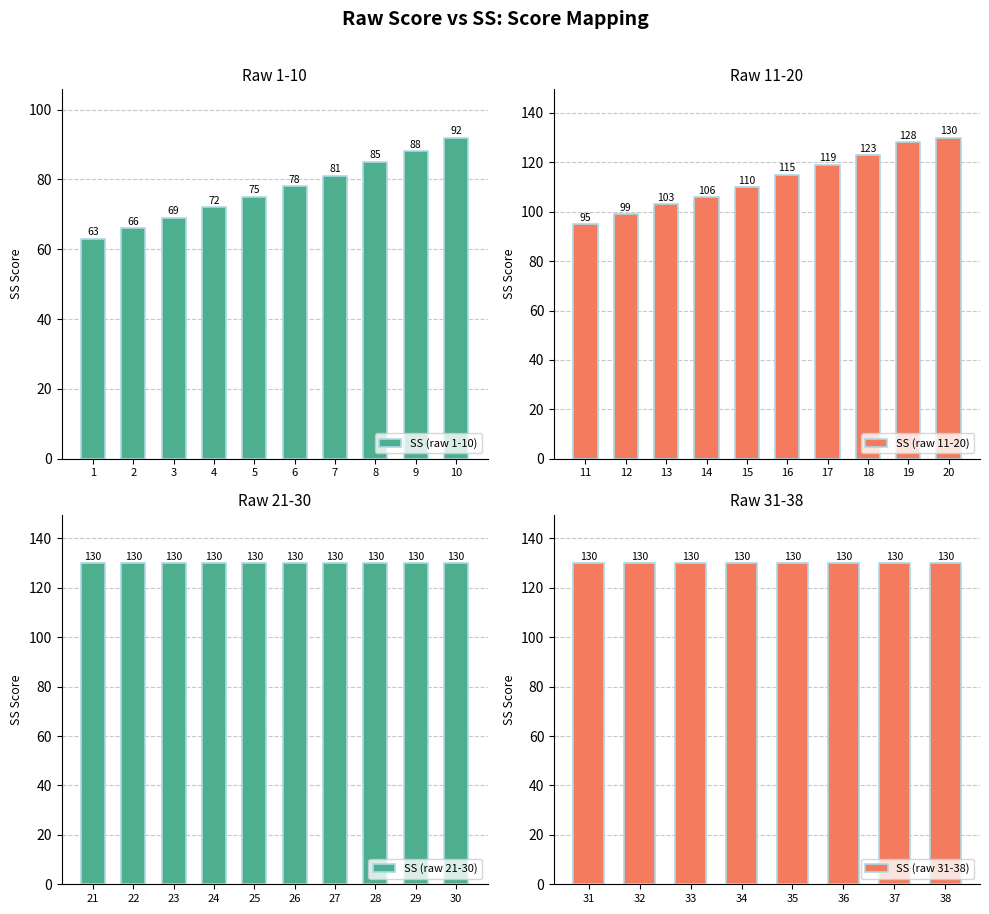

Rank the categories by SS (raw 1-10) value from highest to lowest.

10, 9, 8, 7, 6, 5, 4, 3, 2, 1